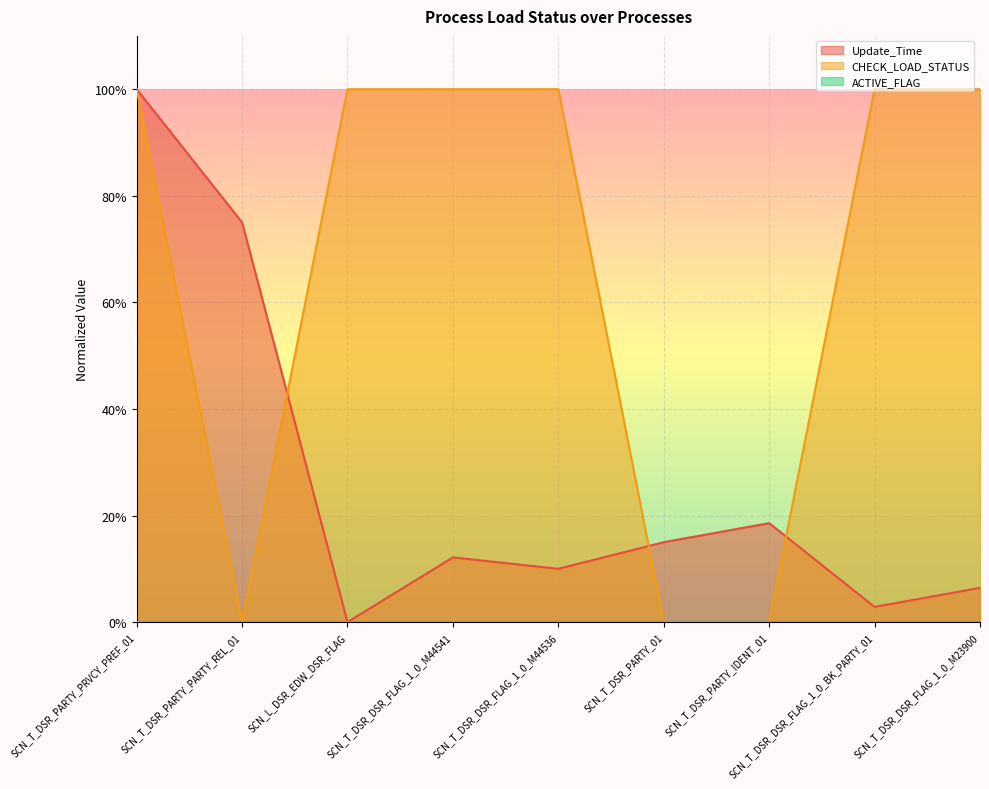

The value of CHECK_LOAD_STATUS at SCN_T_DSR_DSR_FLAG_1_0_M23900 is 1.0. True or false?

True